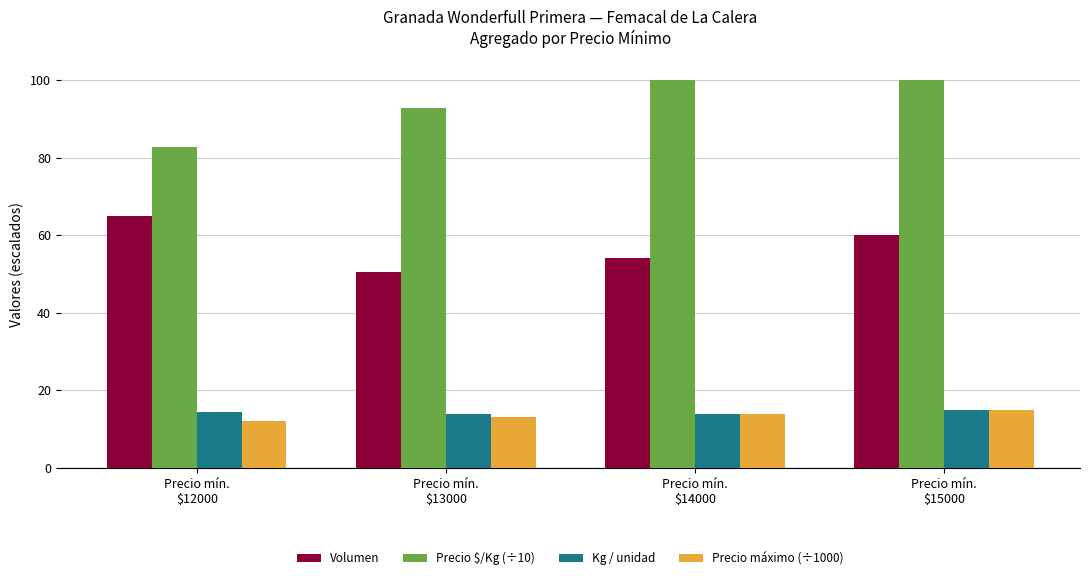

How many distinct data groups are displayed?

4